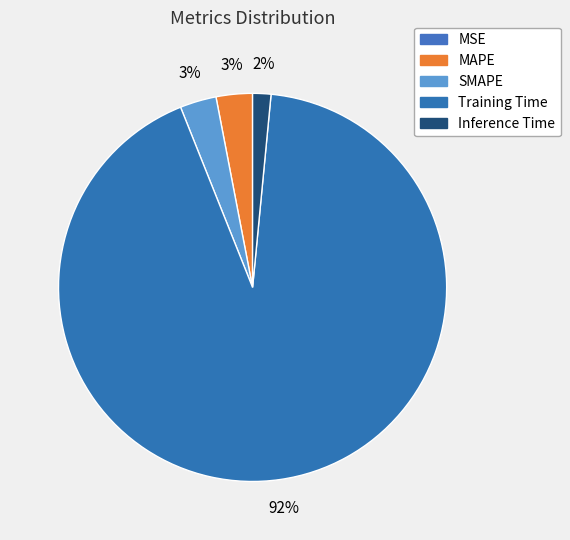

Count the number of slices in the pie.

5